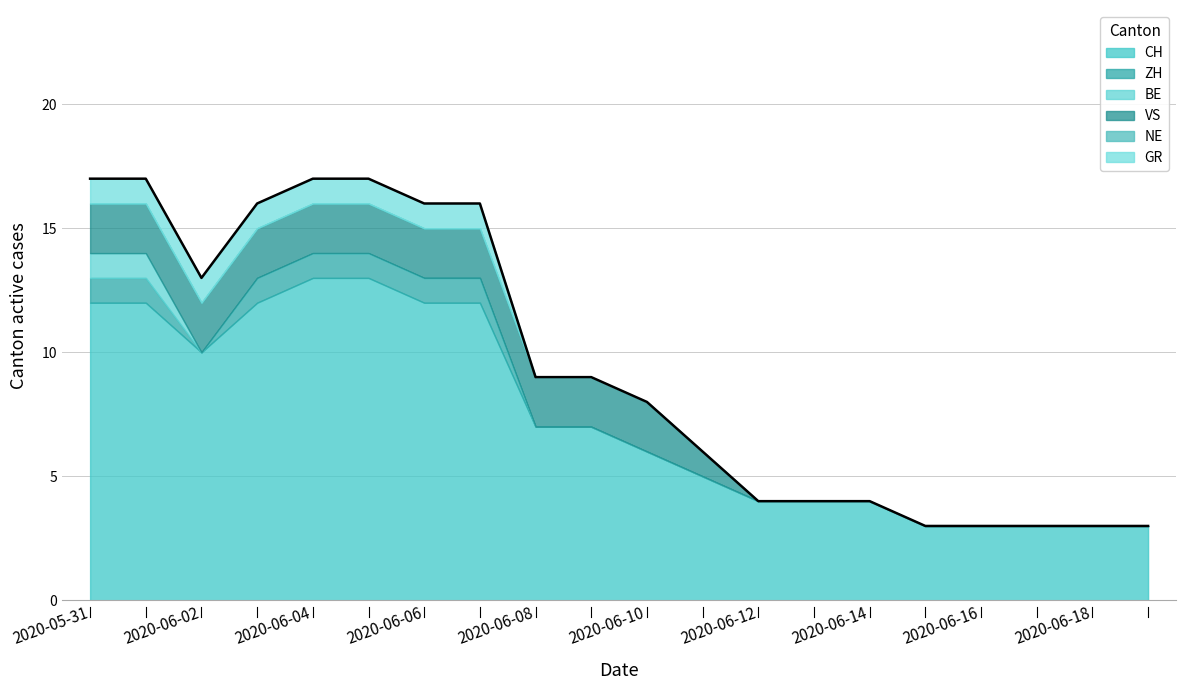

Count the number of data series in this chart.

6